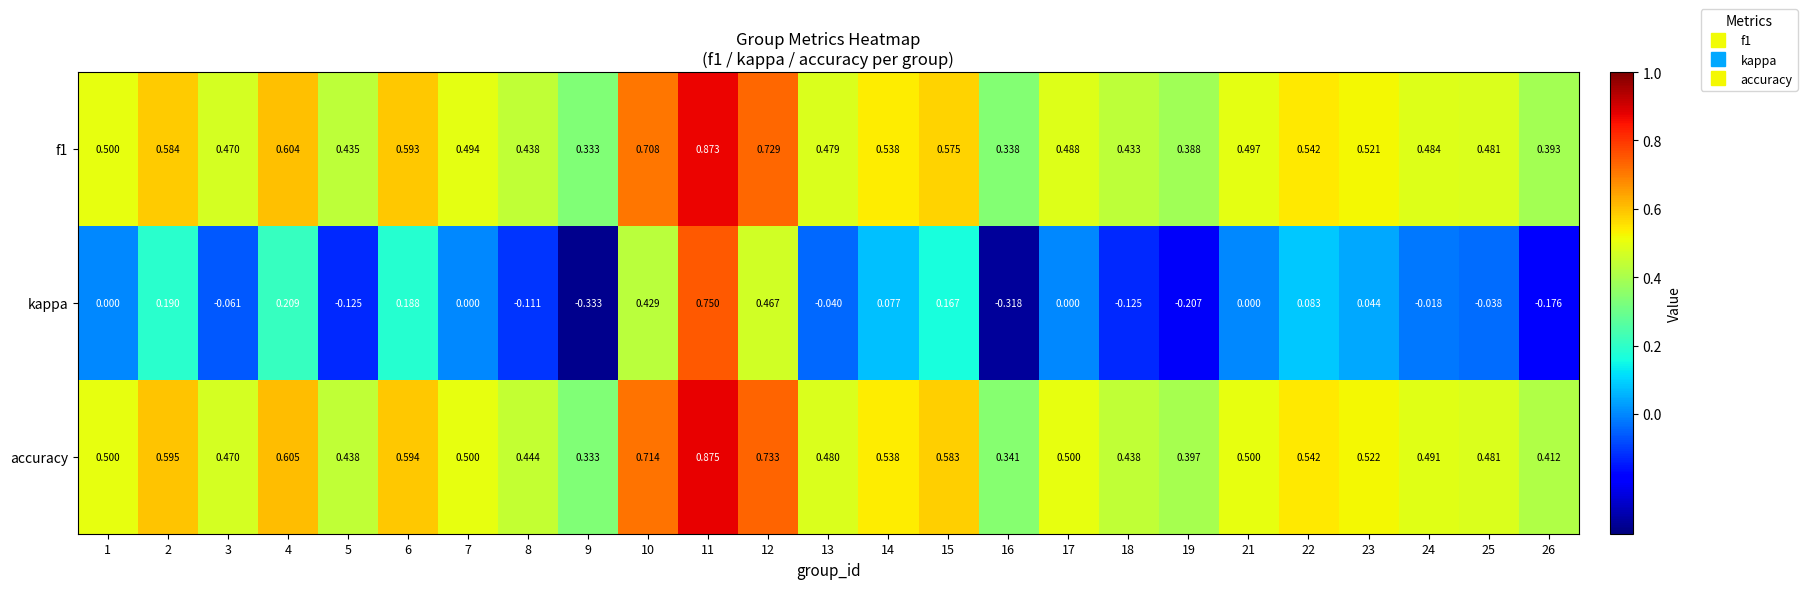

Which series changed the most between 2 and 19?

kappa